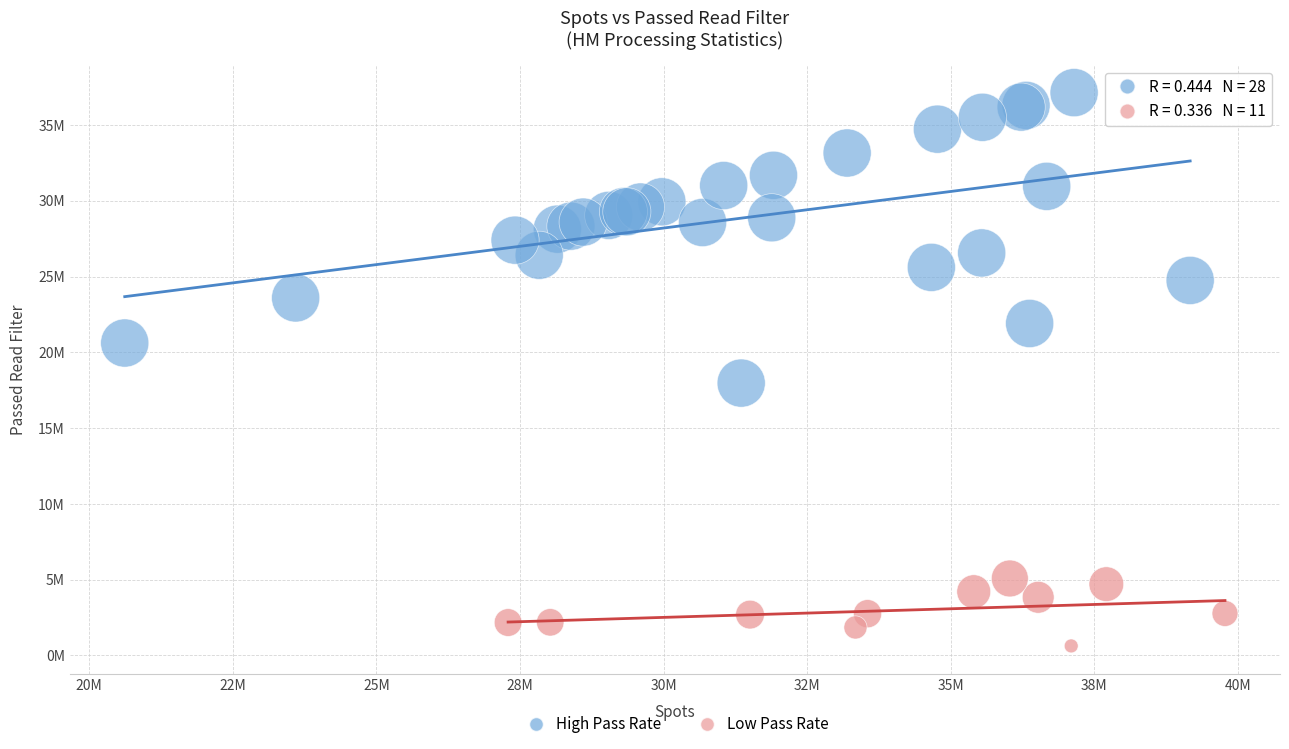

What are all the series names shown in the legend?

High Pass Rate, Low Pass Rate